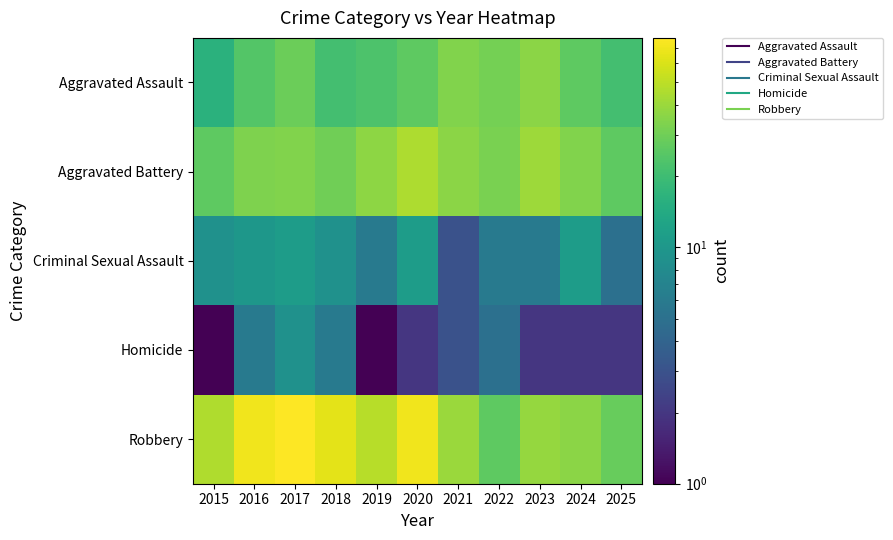

What is the greatest value displayed?

77